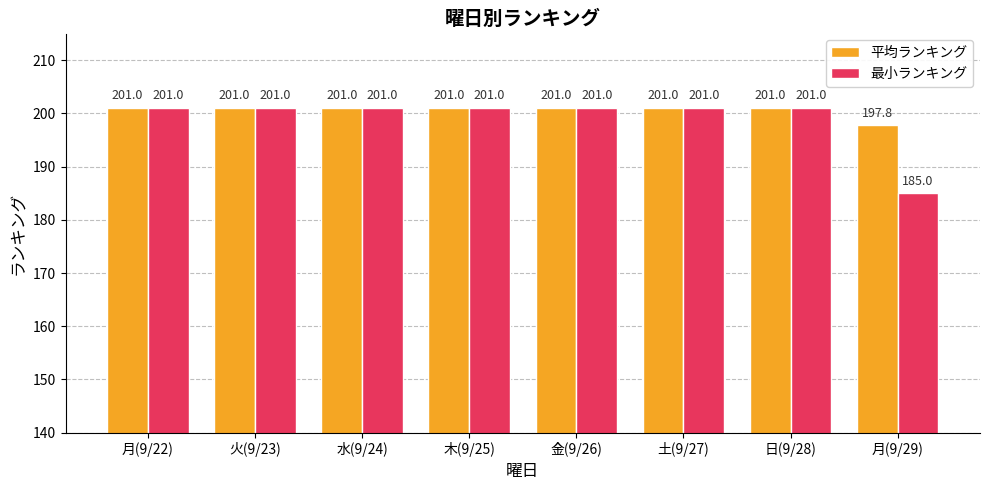

Reading right to left, transcribe all the data shown in this chart.

平均ランキング: 月(9/29)=197.8	日(9/28)=201.0	土(9/27)=201.0	金(9/26)=201.0	木(9/25)=201.0	水(9/24)=201.0	火(9/23)=201.0	月(9/22)=201.0
最小ランキング: 月(9/29)=185.0	日(9/28)=201.0	土(9/27)=201.0	金(9/26)=201.0	木(9/25)=201.0	水(9/24)=201.0	火(9/23)=201.0	月(9/22)=201.0